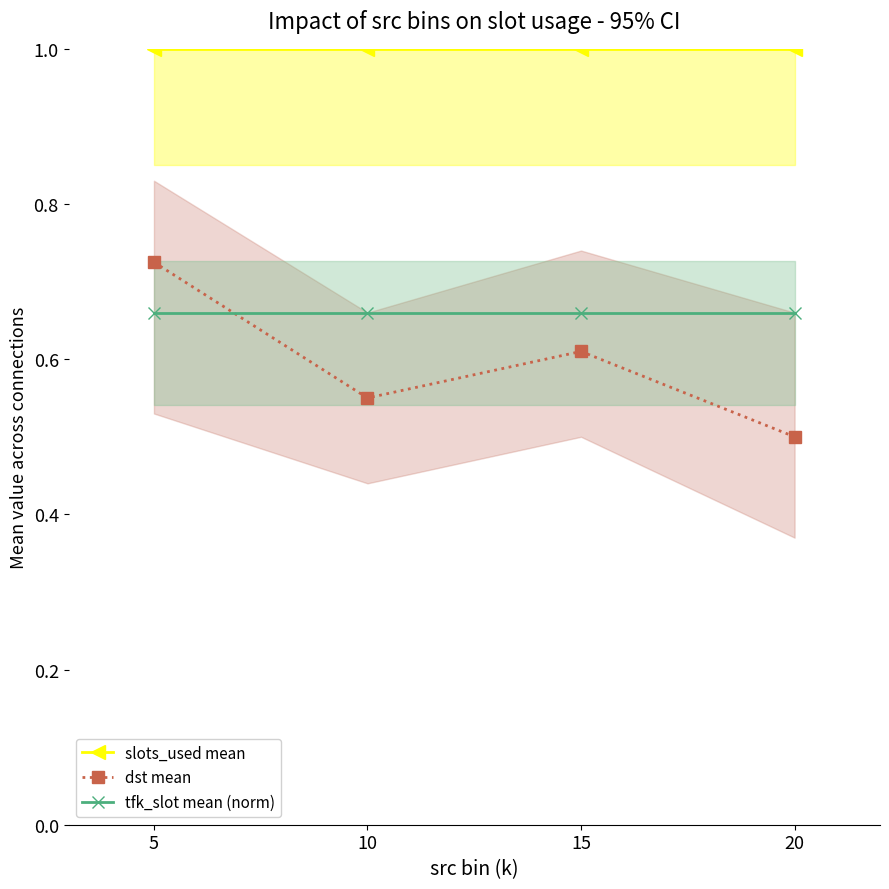

True or false: tfk_slot mean (norm) has a value of 0.7 at 5.

True